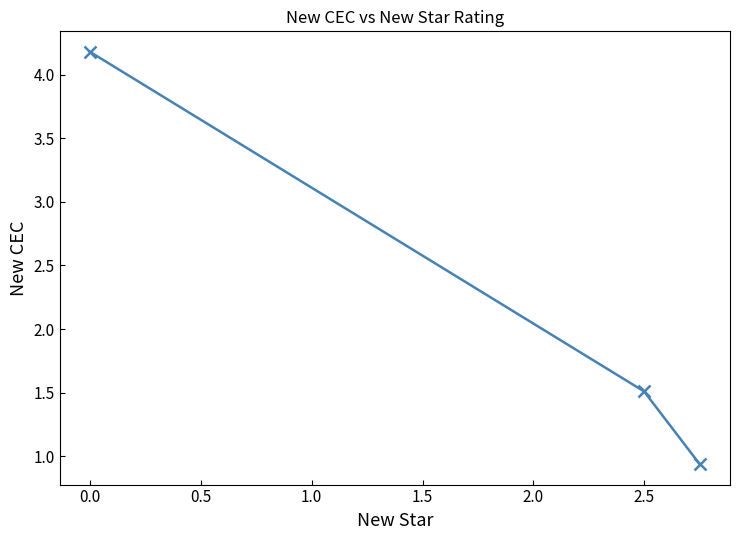

What is the maximum value shown in the chart?

4.2